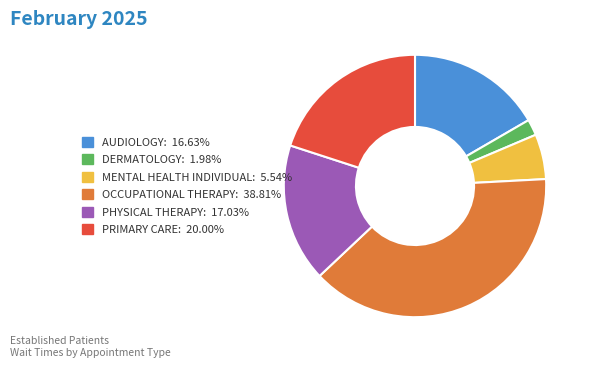

Approximately how many times larger is the value at PRIMARY CARE compared to OCCUPATIONAL THERAPY?

0.5